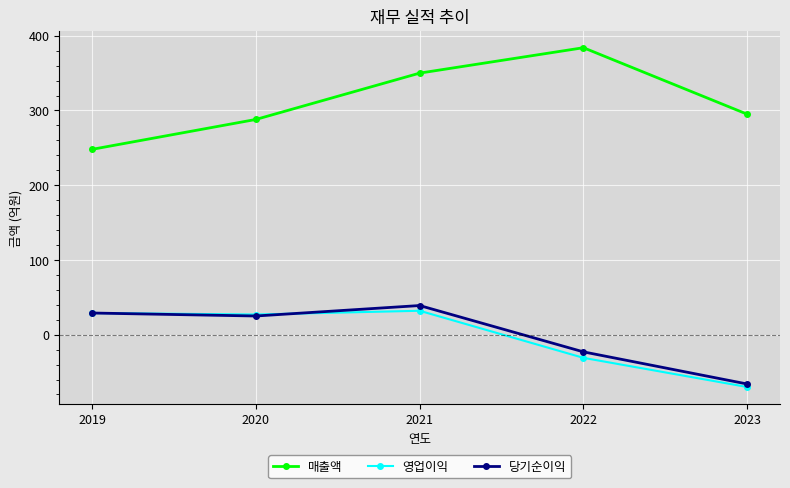

True or false: 매출액 has a value of 104 at 2021.

False